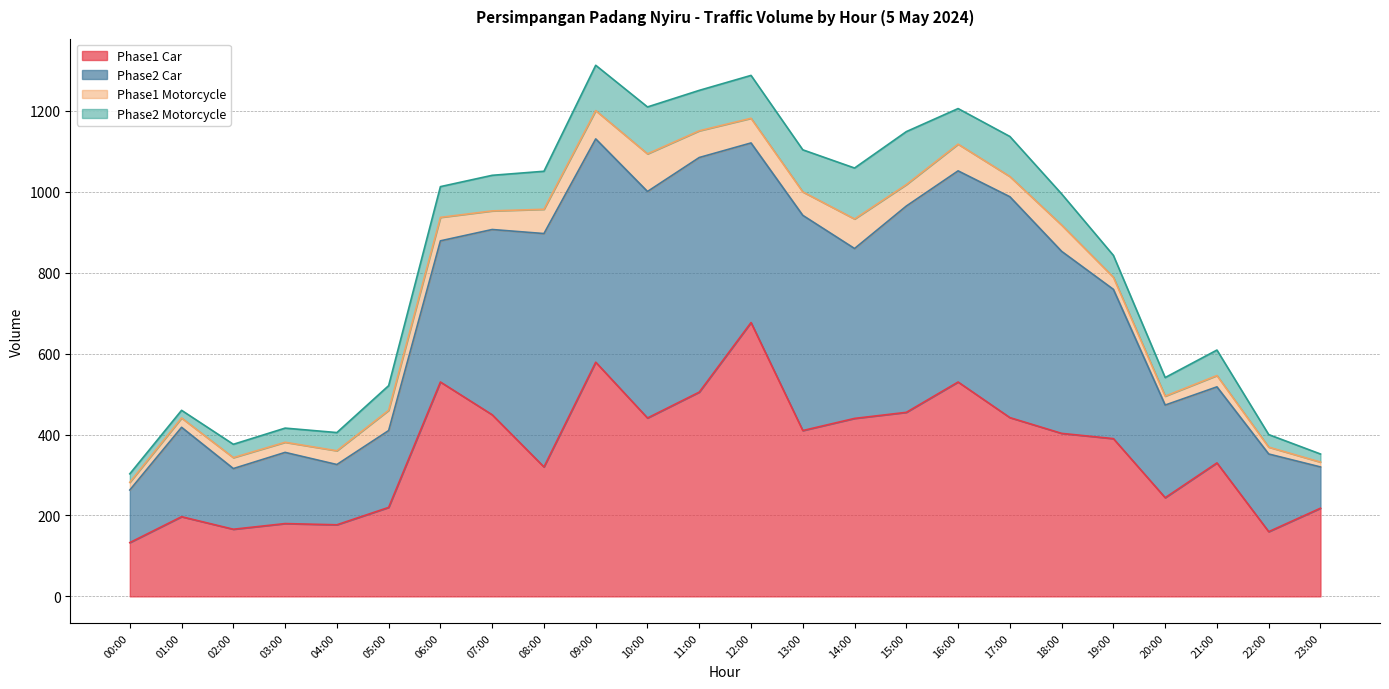

Which series has the widest spread of values?

Phase1 Car